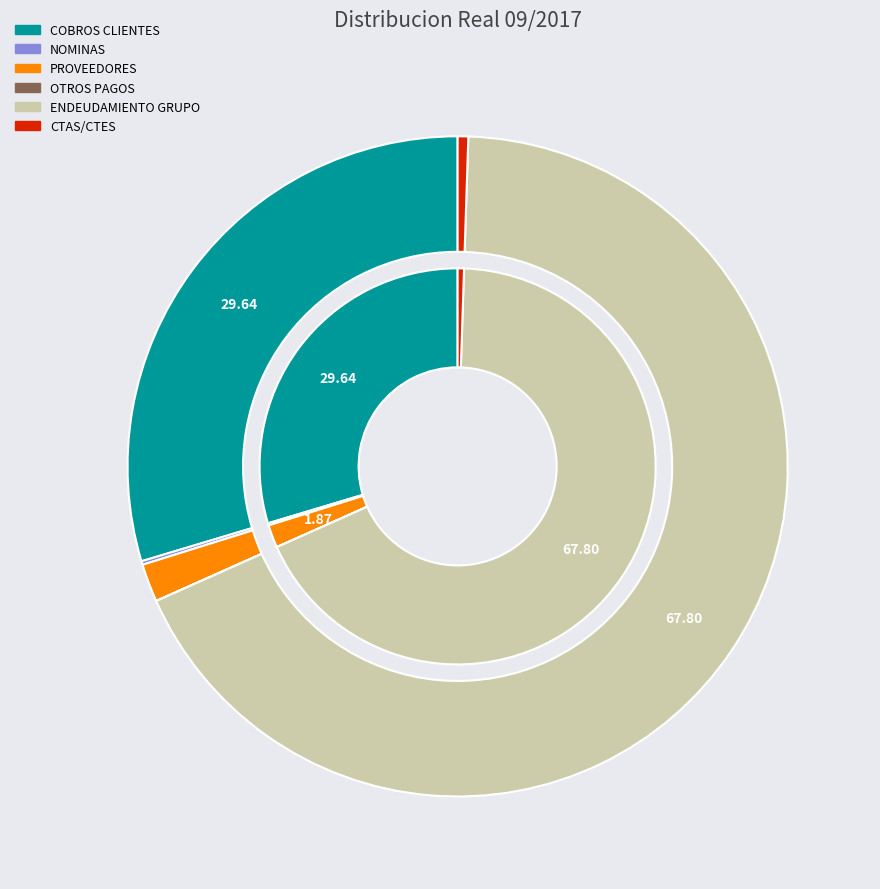

Is it true that COBROS CLIENTES is 30% of the pie?

True